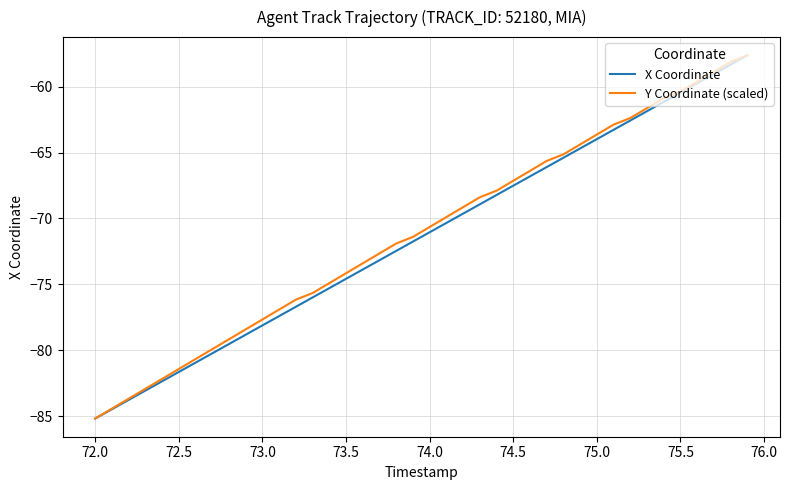

What is the sum of all X Coordinate values?

-2855.9